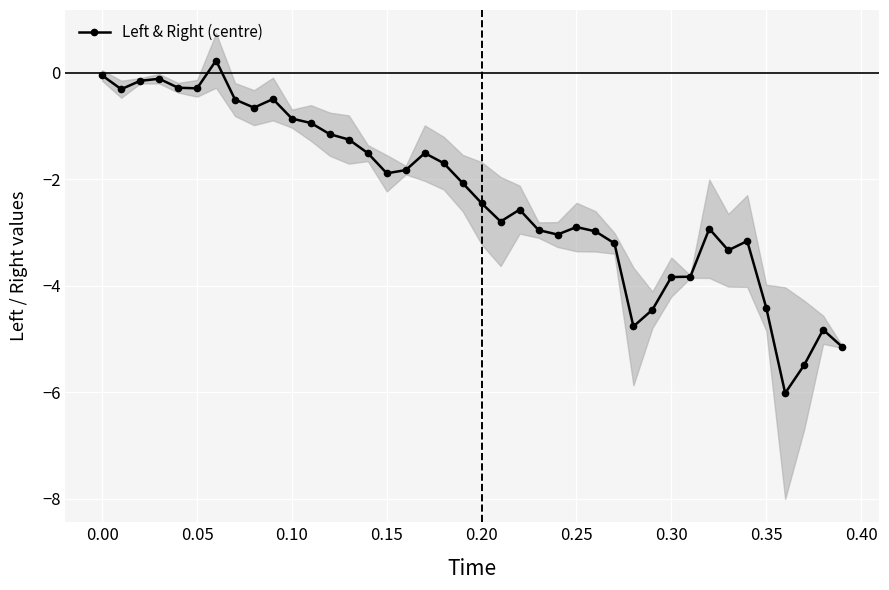

How many data points are above -2?

19